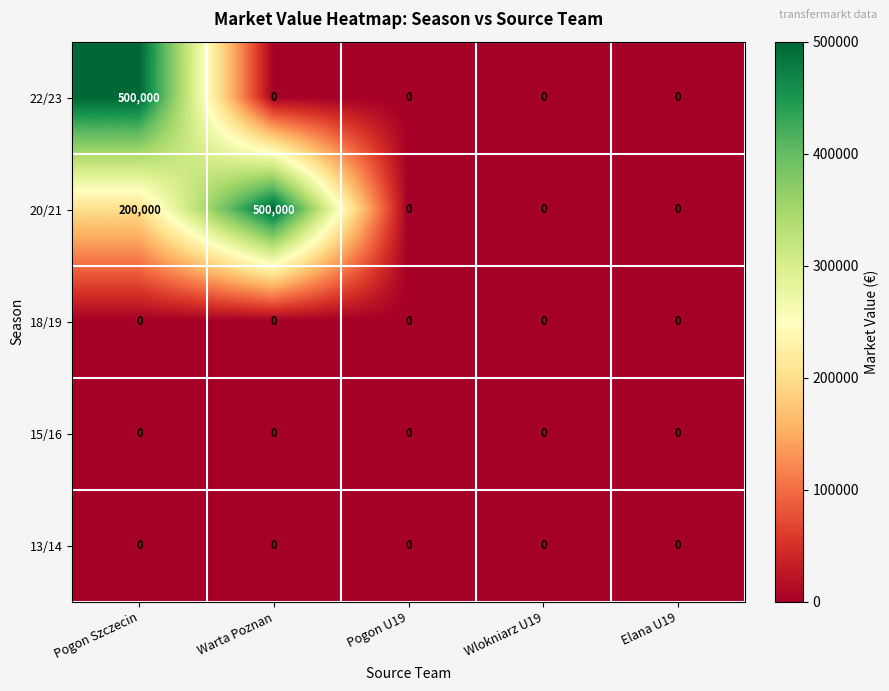

At which label is 20/21 closest to 250000?

Pogon Szczecin